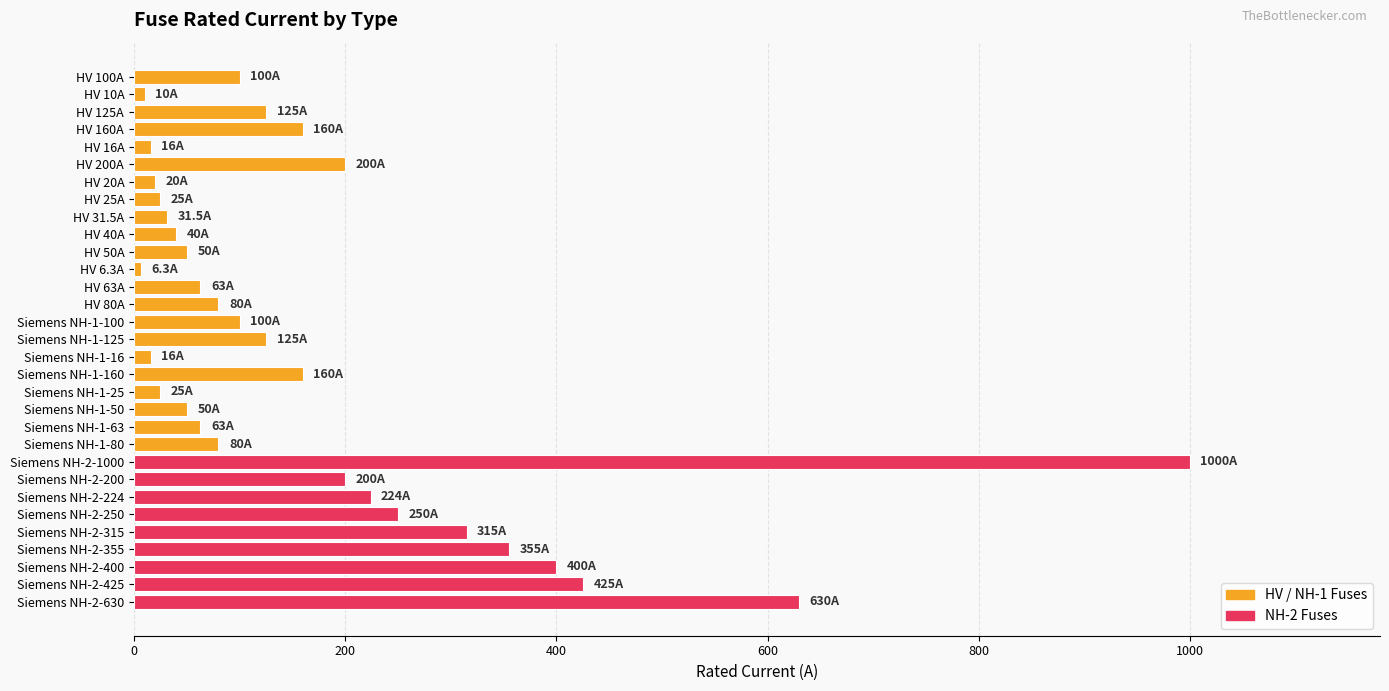

What is the difference between the values at HV 80A and Siemens NH-2-315?

235.0